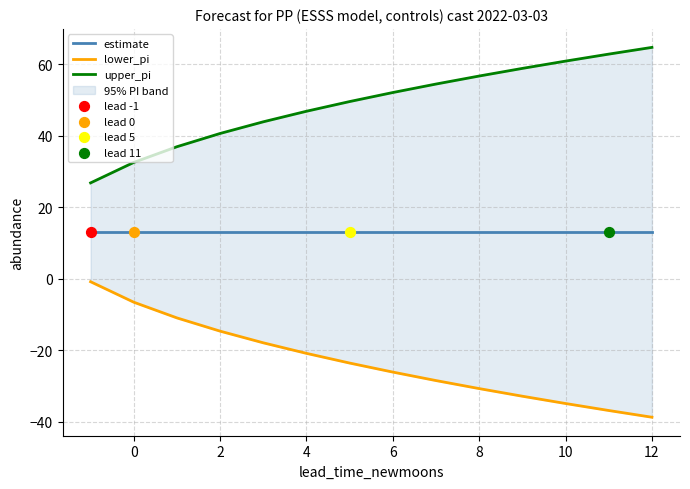

Is the value of lower_pi at 2 greater than the value of upper_pi at 6?

No